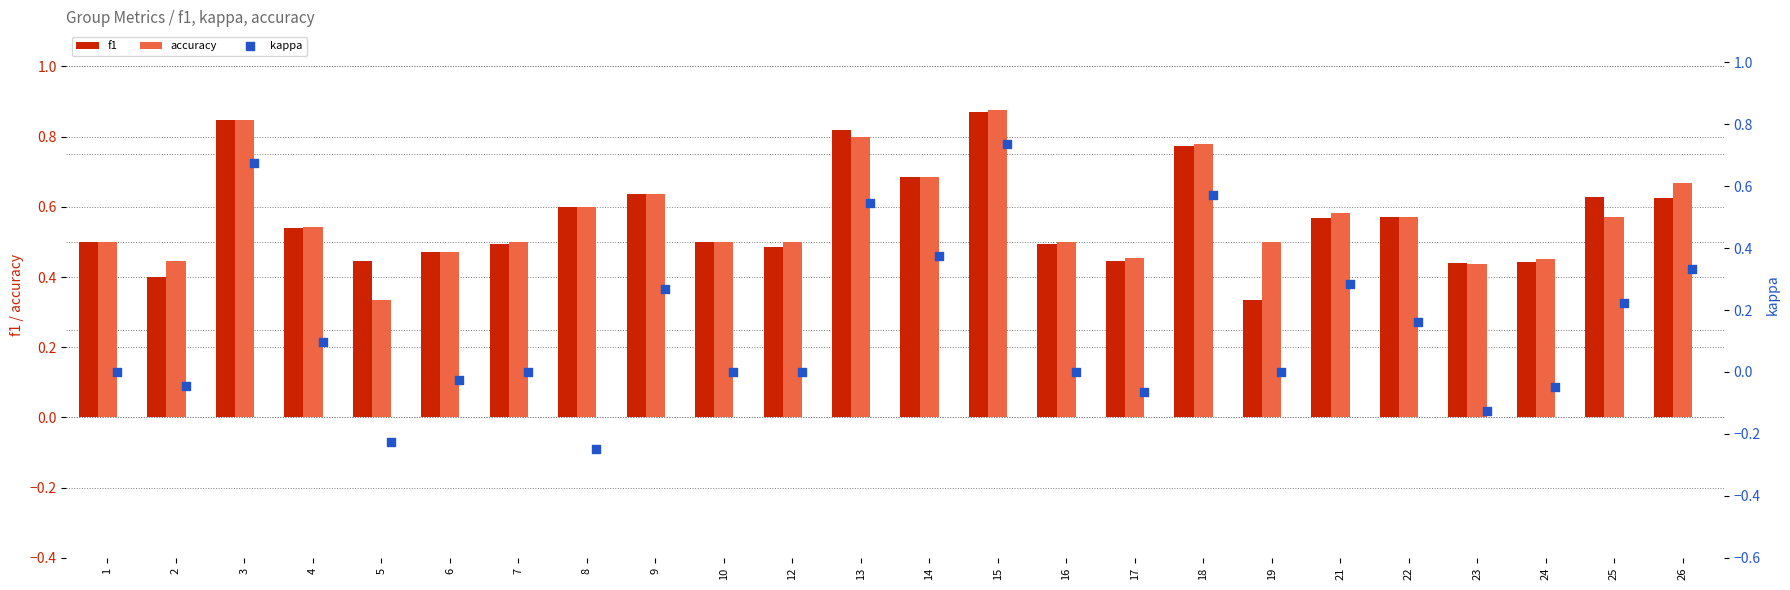

At how many categories does at least one series exceed 0?

24